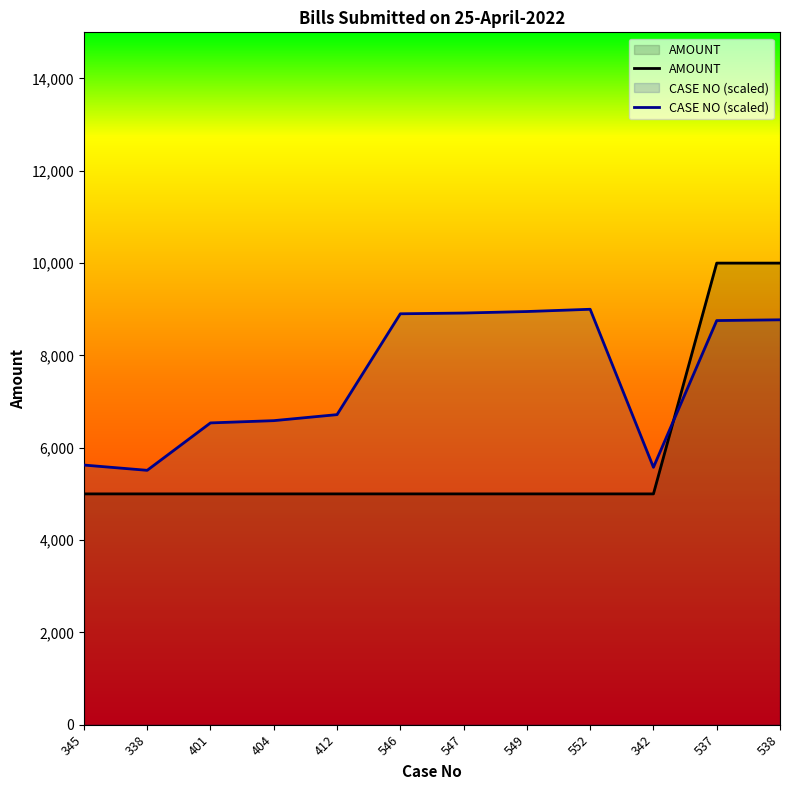

Between 412 and 549, which series saw the biggest shift?

CASE NO (scaled)